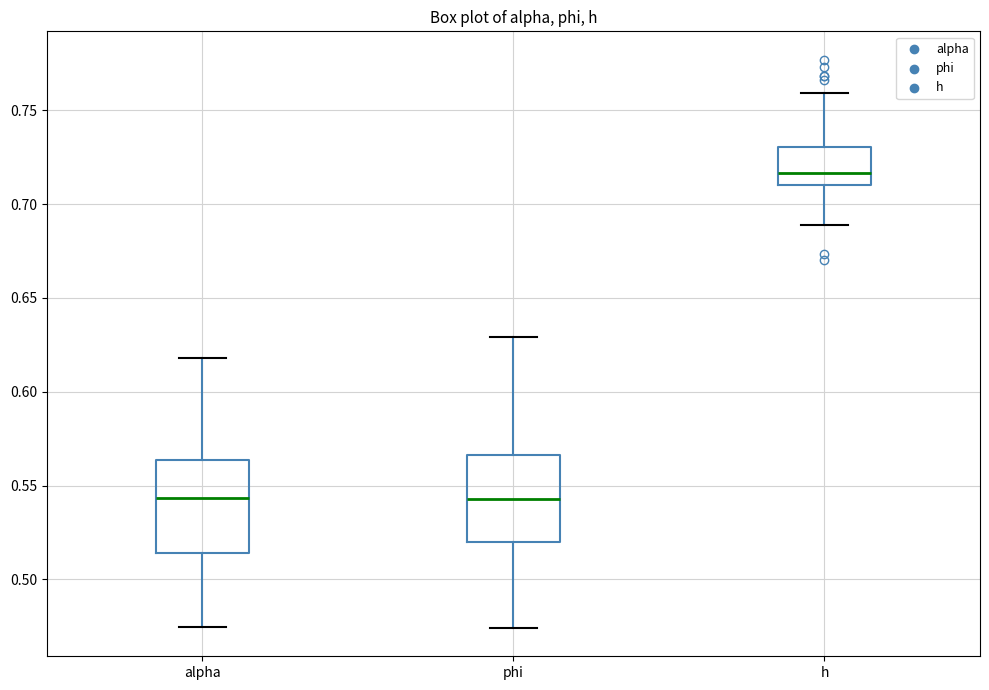

Reading left to right, transcribe this box plot: for each box, give where its median line is, the range the box spans, and where its two whiskers end, as read against the y-axis. The values are not printed on the chart, so give them approximately, as read against the axis.

alpha: median 0.545, box 0.515 to 0.565, whiskers 0.475 to 0.620
phi: median 0.545, box 0.520 to 0.565, whiskers 0.475 to 0.630
h: median 0.715, box 0.710 to 0.730, whiskers 0.690 to 0.760